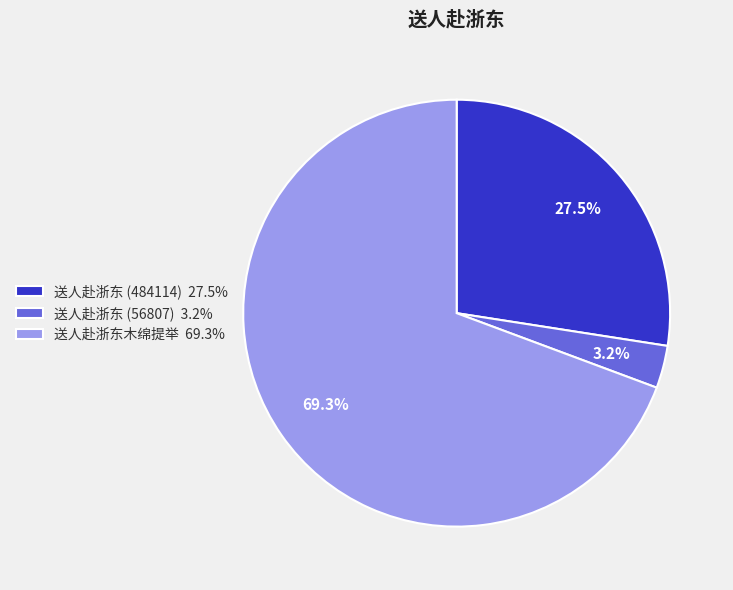

Combined, what portion of the pie is 送人赴浙东 (56807) and 送人赴浙东 (484114)?

30.7%